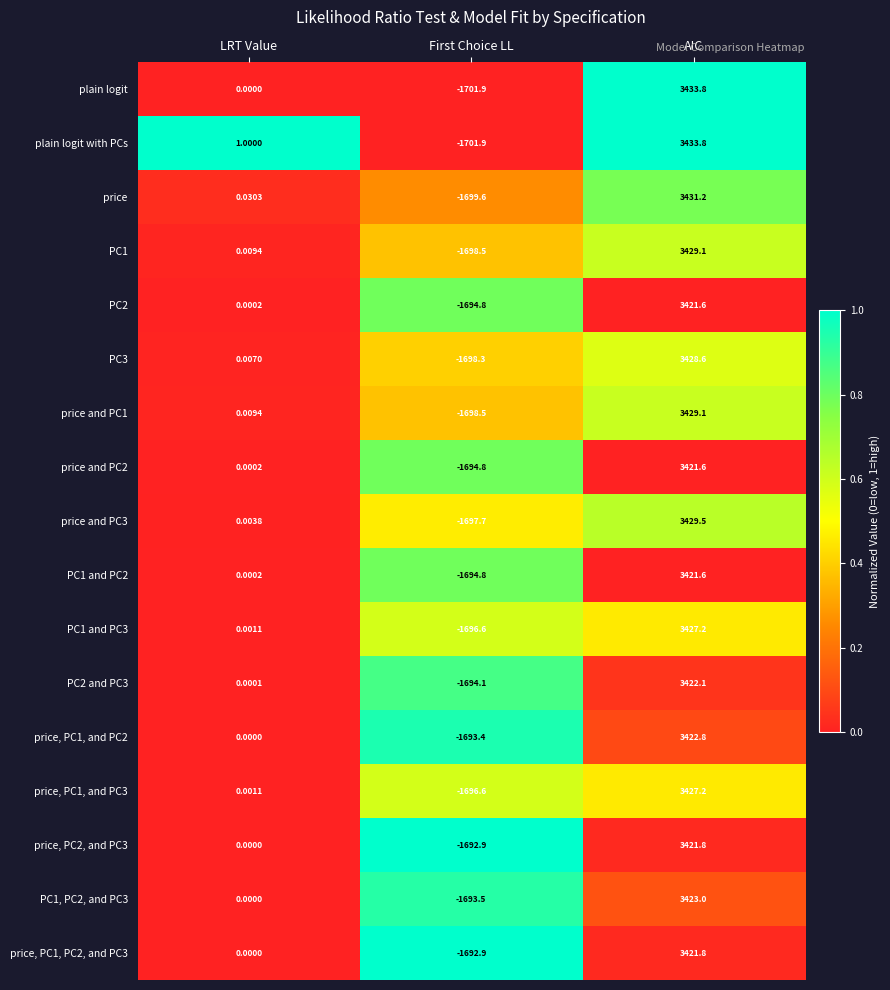

Which series has the largest total across all categories?

plain logit with PCs